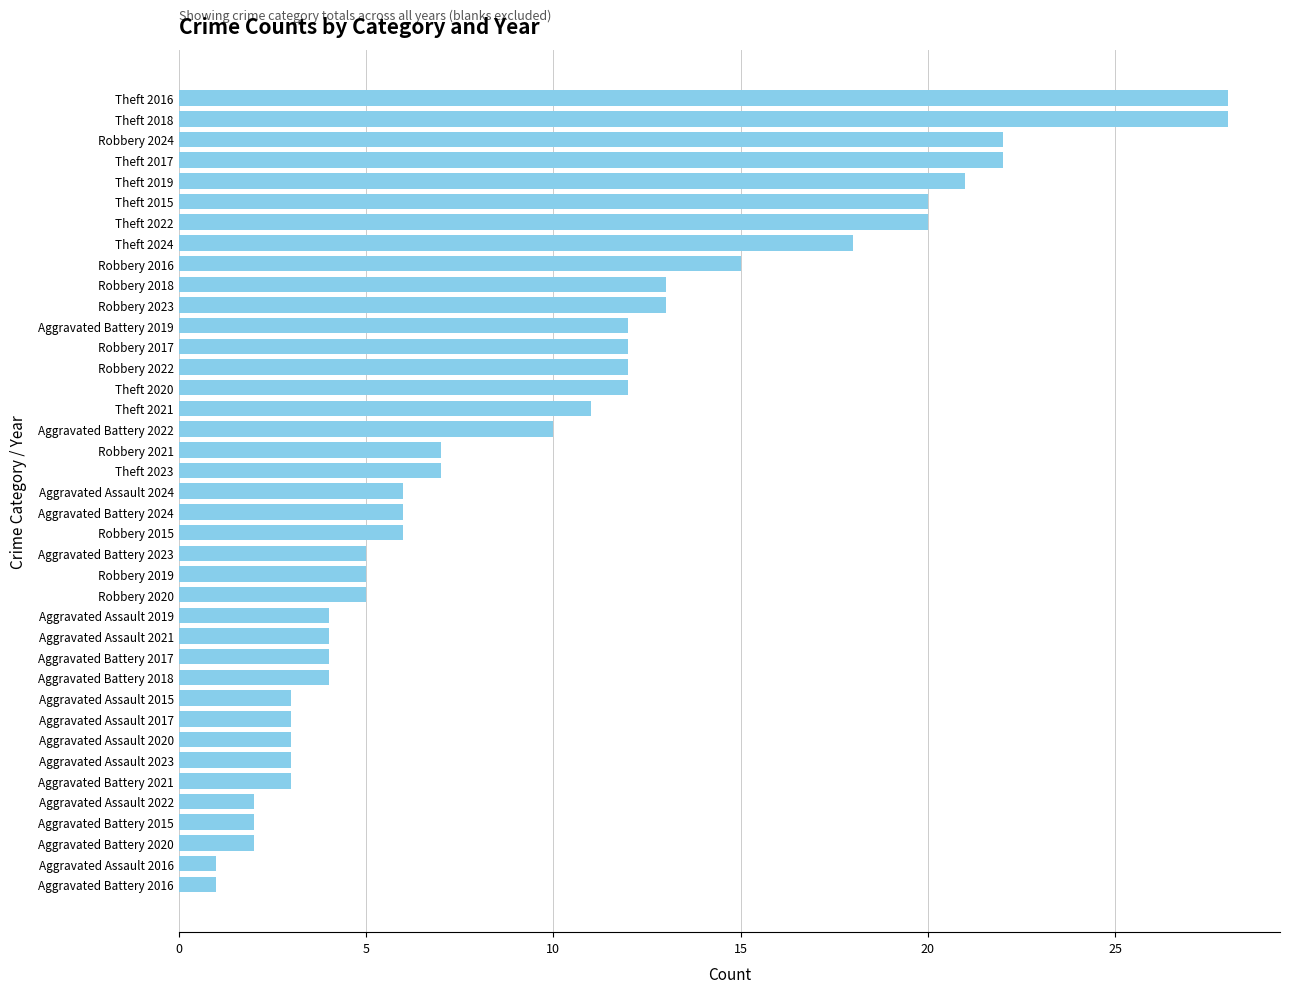

How many bars are there in total?

39